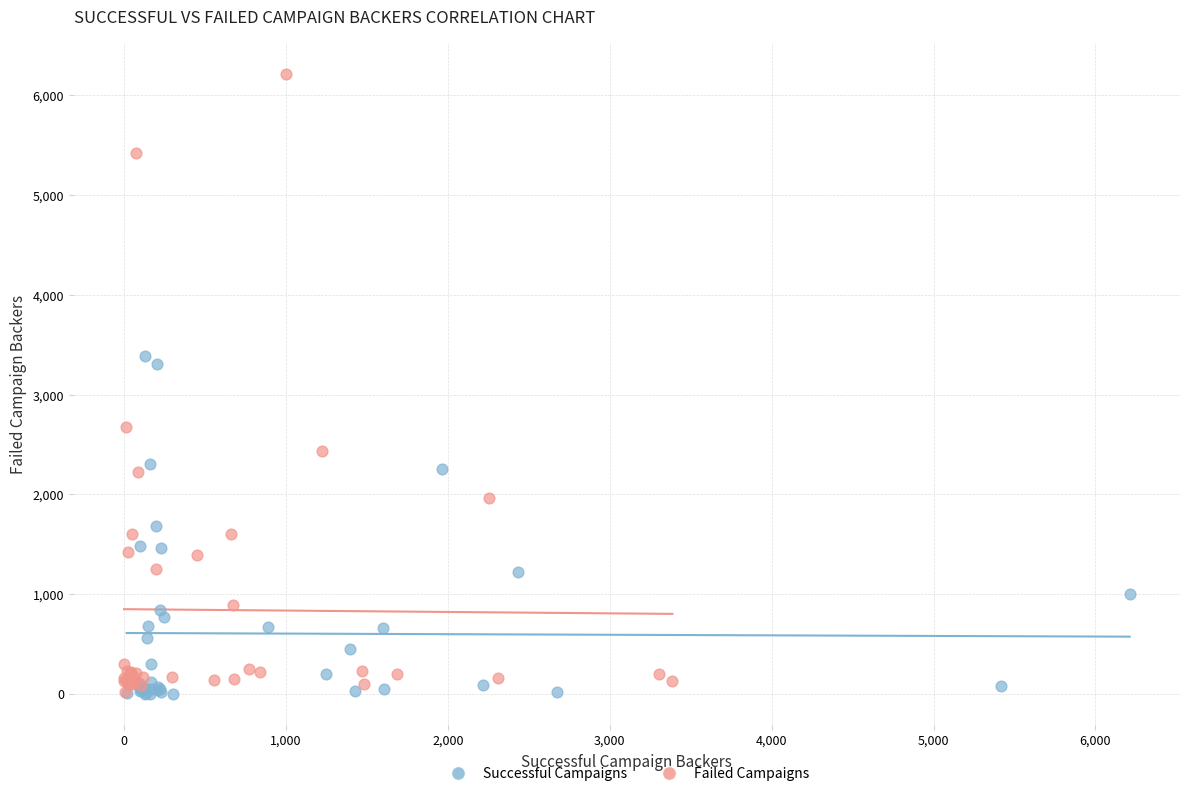

Which series reaches the maximum Y coordinate?

Failed Campaigns